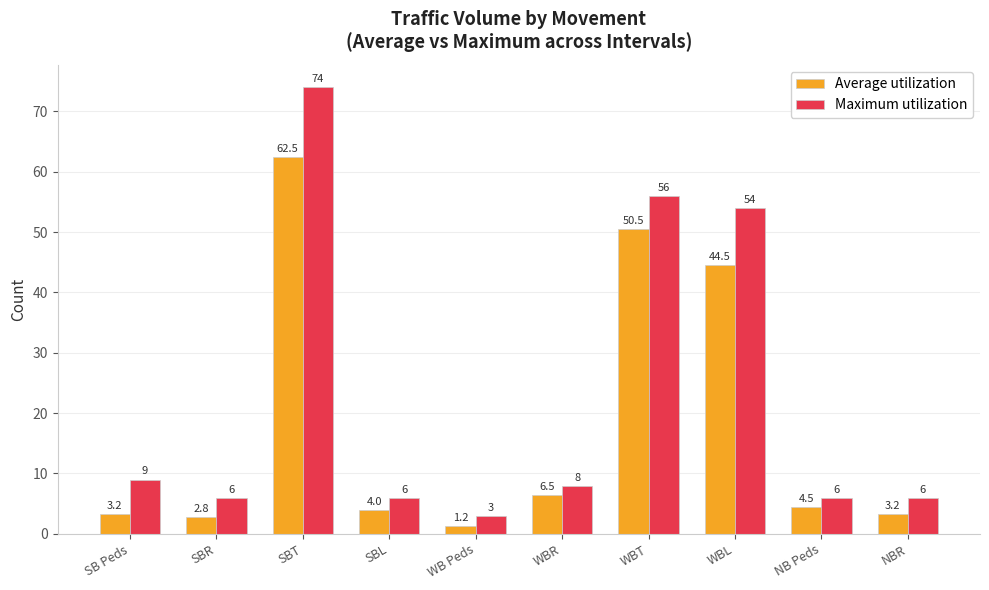

How many bars are there in total?

20